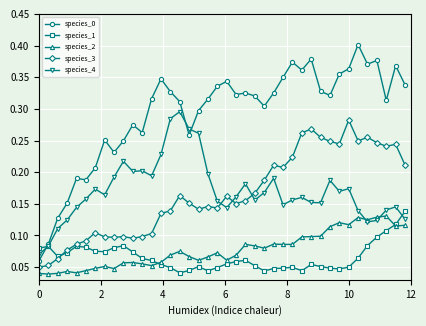

At how many categories does at least one series exceed 0?

40